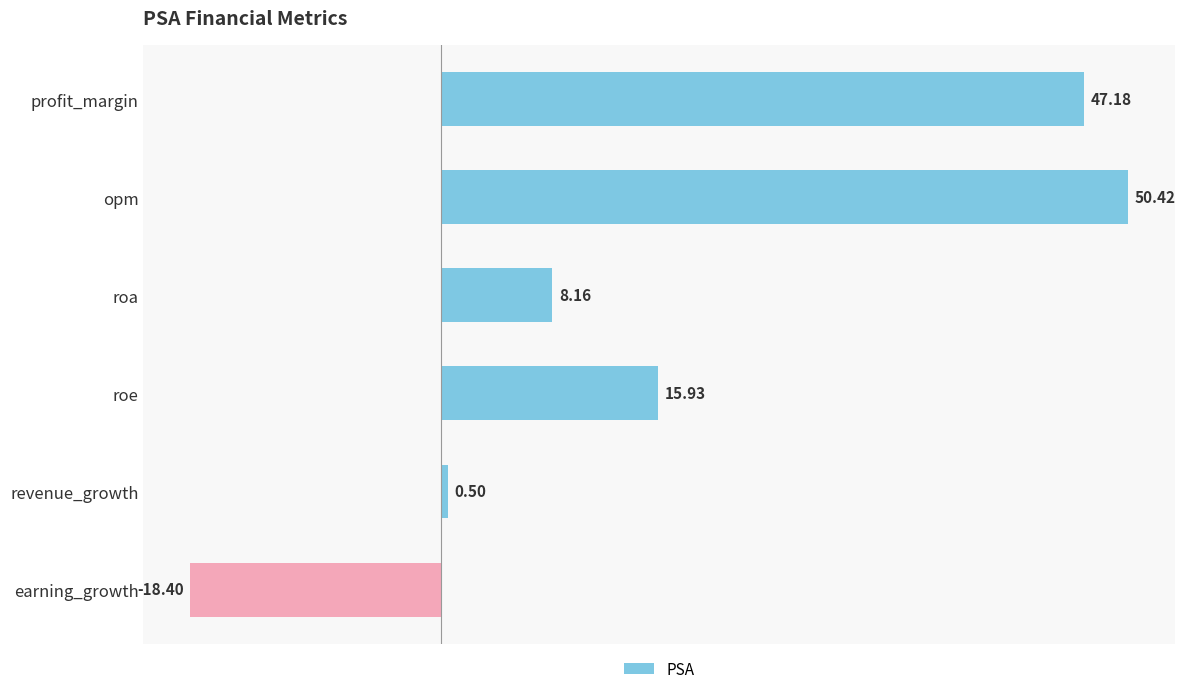

Rank the categories by value from highest to lowest.

opm, profit_margin, roe, roa, revenue_growth, earning_growth